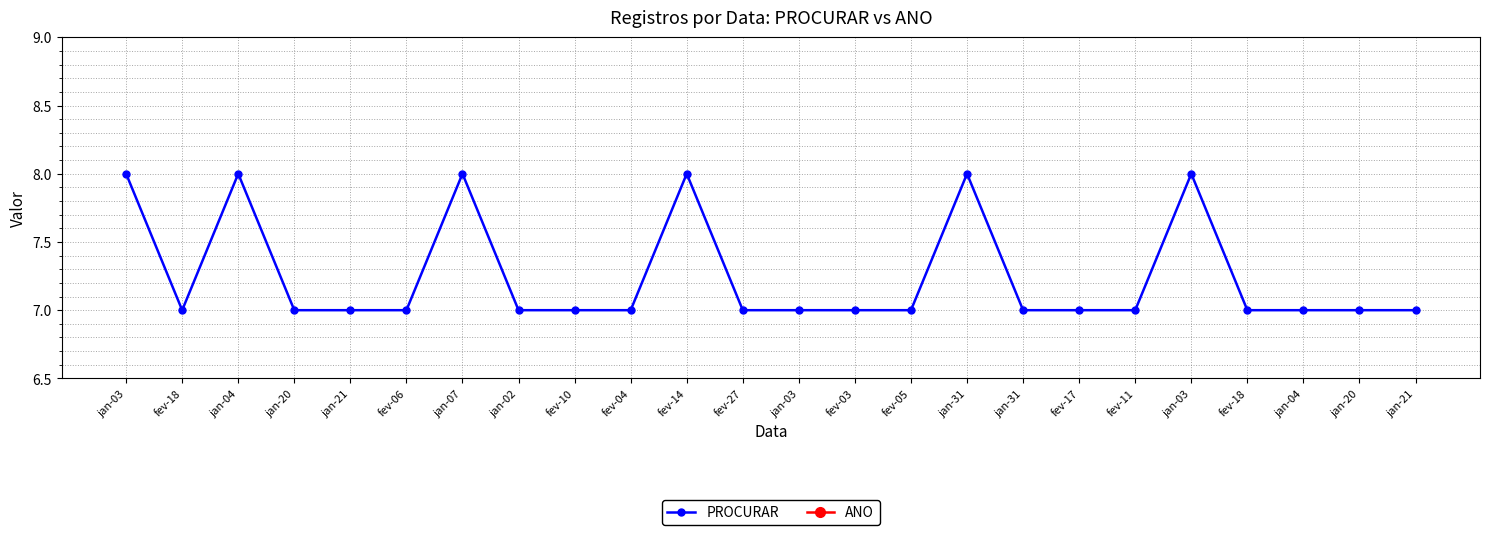

Which series has the largest total across all categories?

ANO